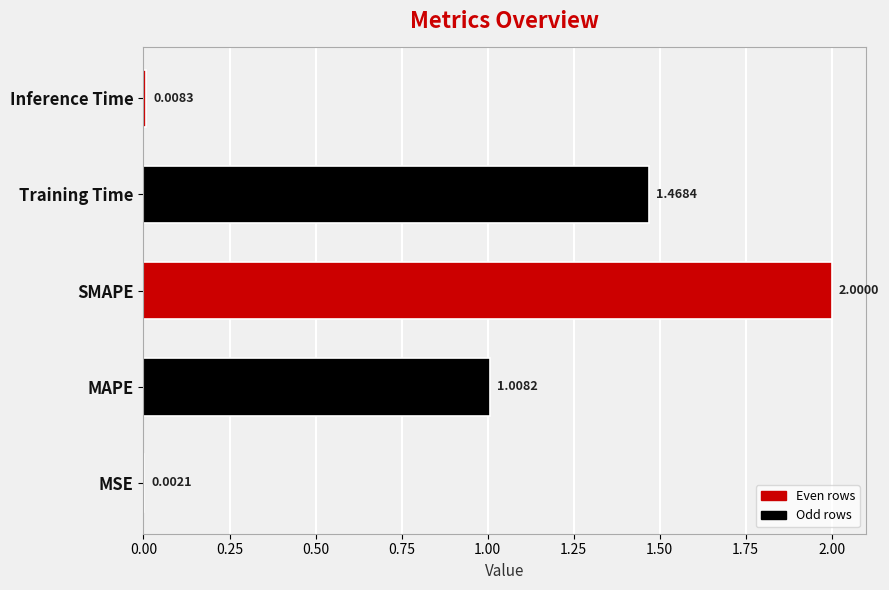

At which label is the value closest to 1?

MAPE